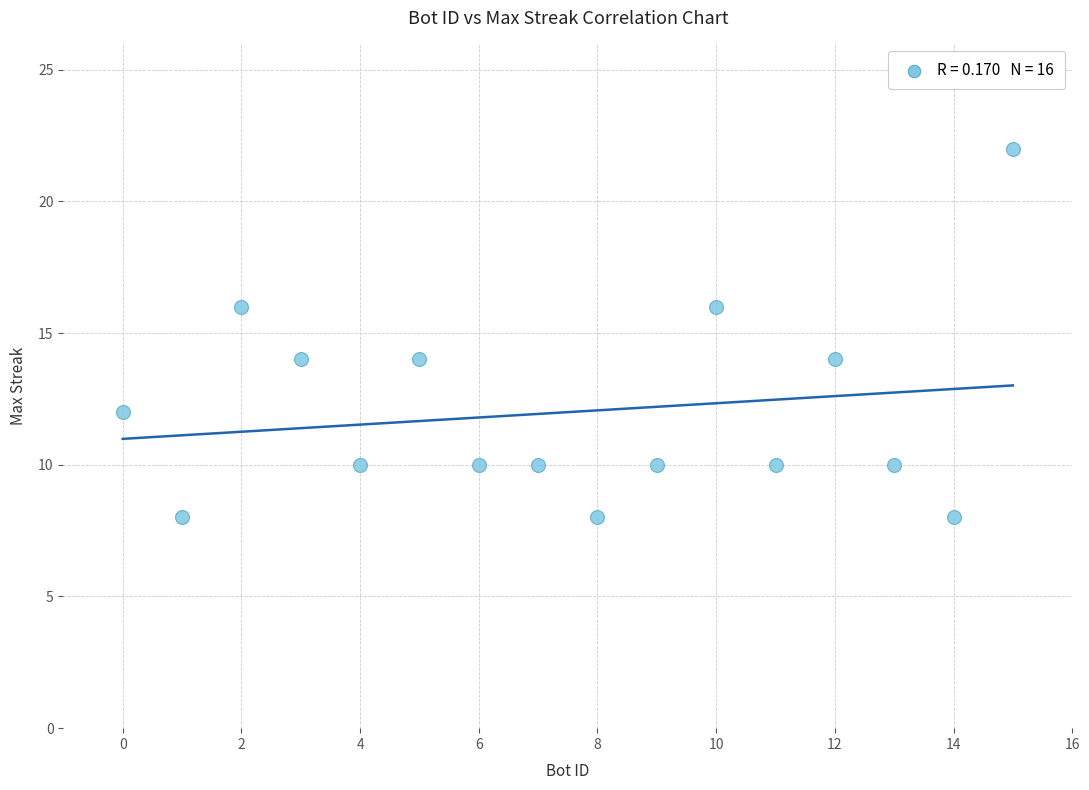

What is the range of Y values (max minus min)?

14